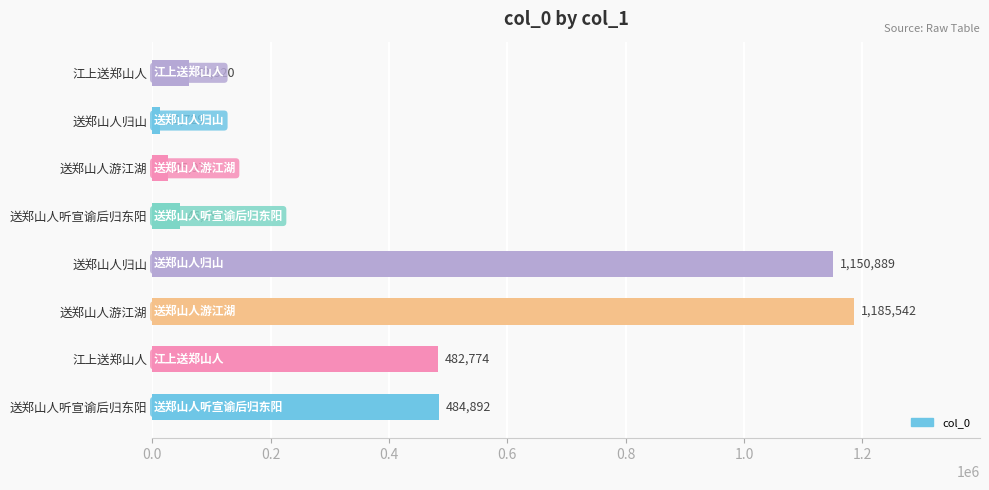

Are the bars horizontal?

Yes